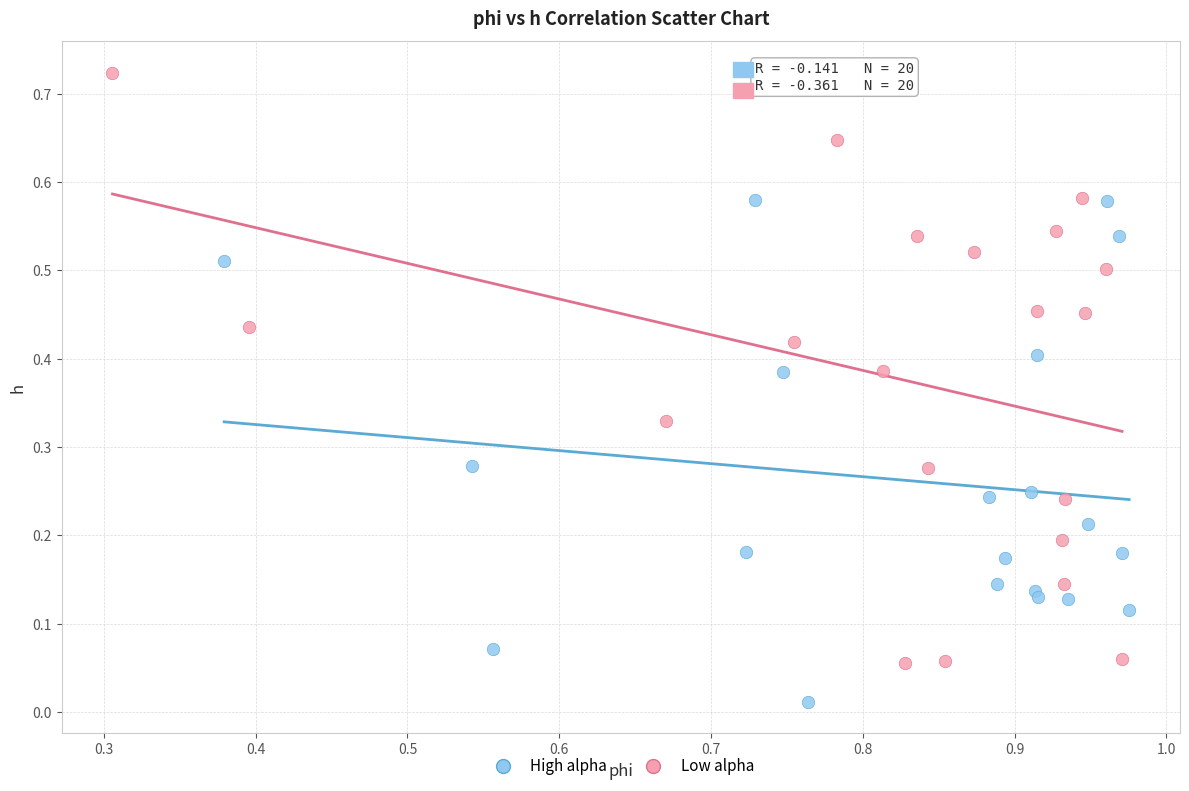

Which series contains the highest Y value?

Low alpha